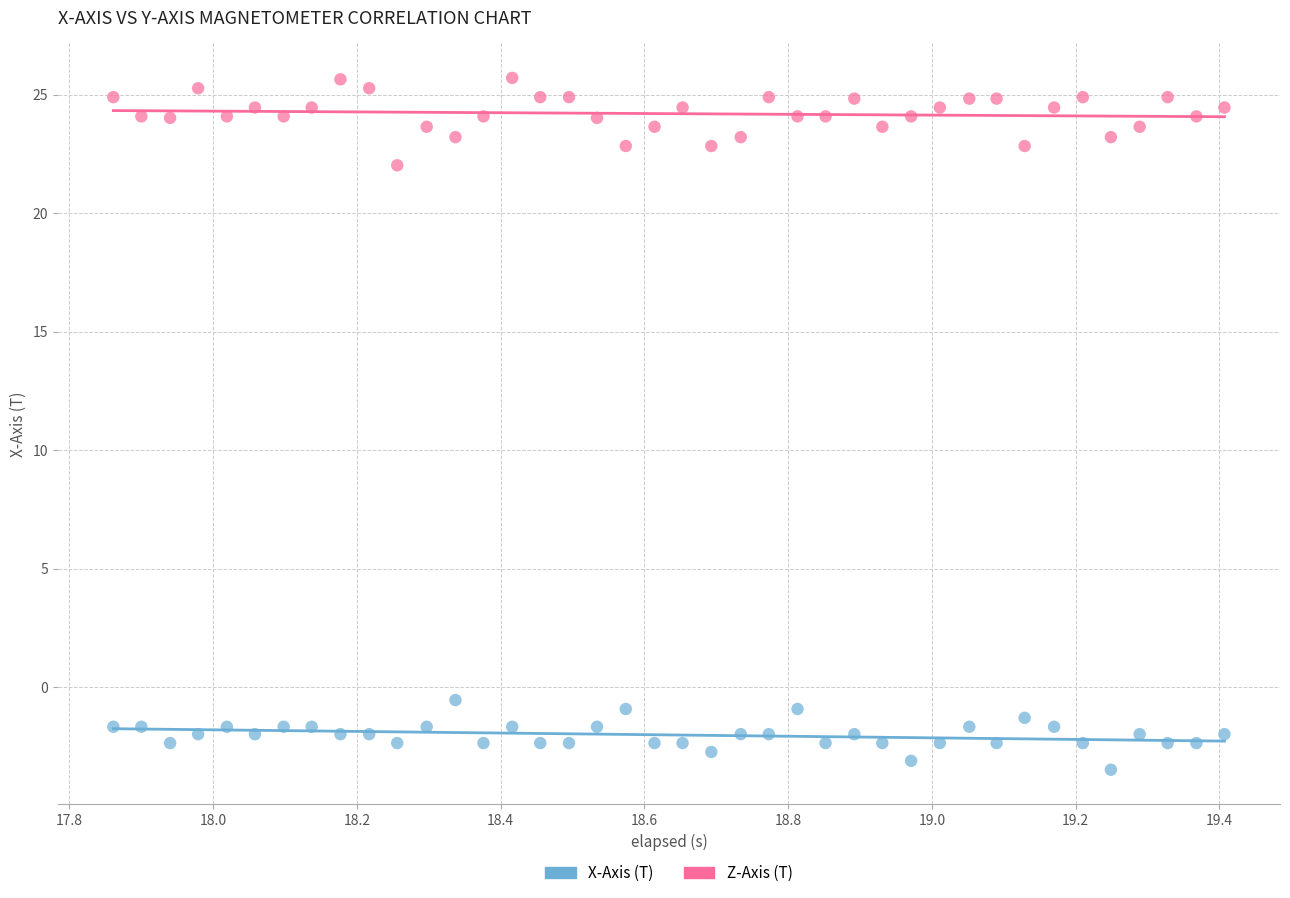

Across all data points, what is the range of Y values (max minus min)?

29.2